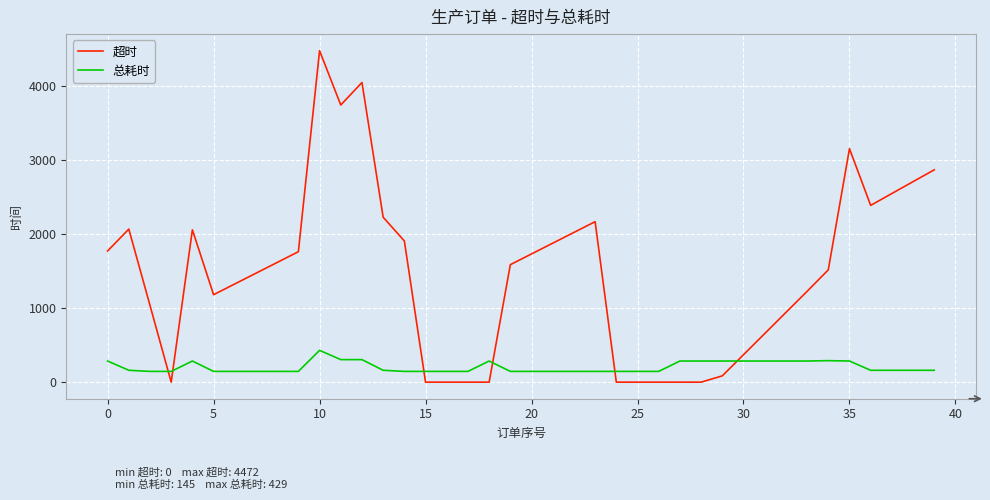

Rank the series by their average value, from lowest to highest.

总耗时, 超时